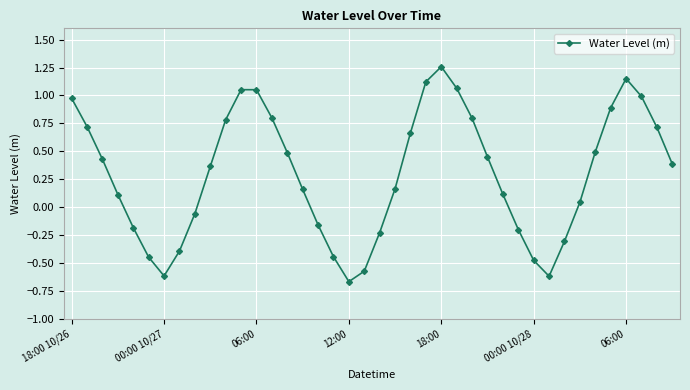

What is the average value?

0.3